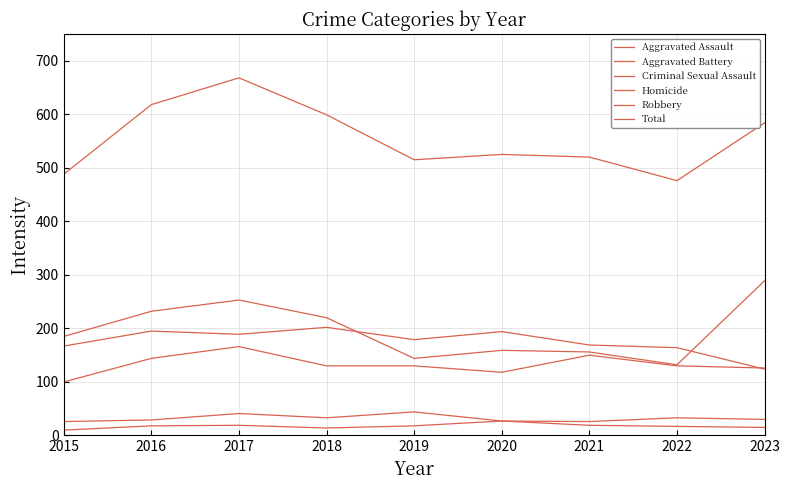

The value of Homicide at 2017 is 19. True or false?

True